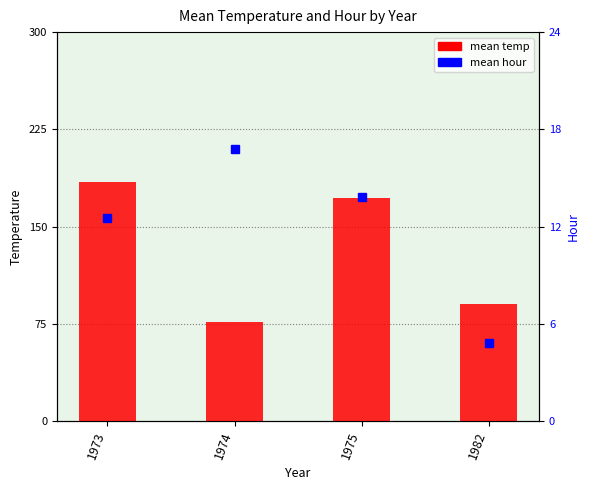

What is the value of the 3rd bar from the left?

171.8